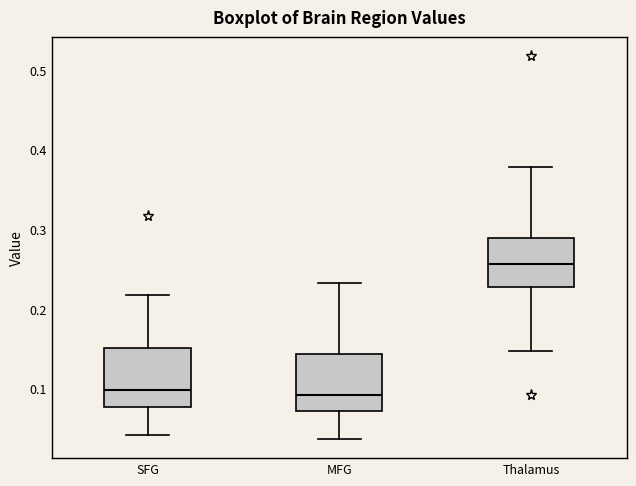

Reading left to right, transcribe this box plot: for each box, give where its median line is, the range the box spans, and where its two whiskers end, as read against the y-axis. The values are not printed on the chart, so give them approximately, as read against the axis.

SFG: median 0.10, box 0.08 to 0.15, whiskers 0.04 to 0.22
MFG: median 0.09, box 0.07 to 0.14, whiskers 0.04 to 0.23
Thalamus: median 0.26, box 0.23 to 0.29, whiskers 0.15 to 0.38